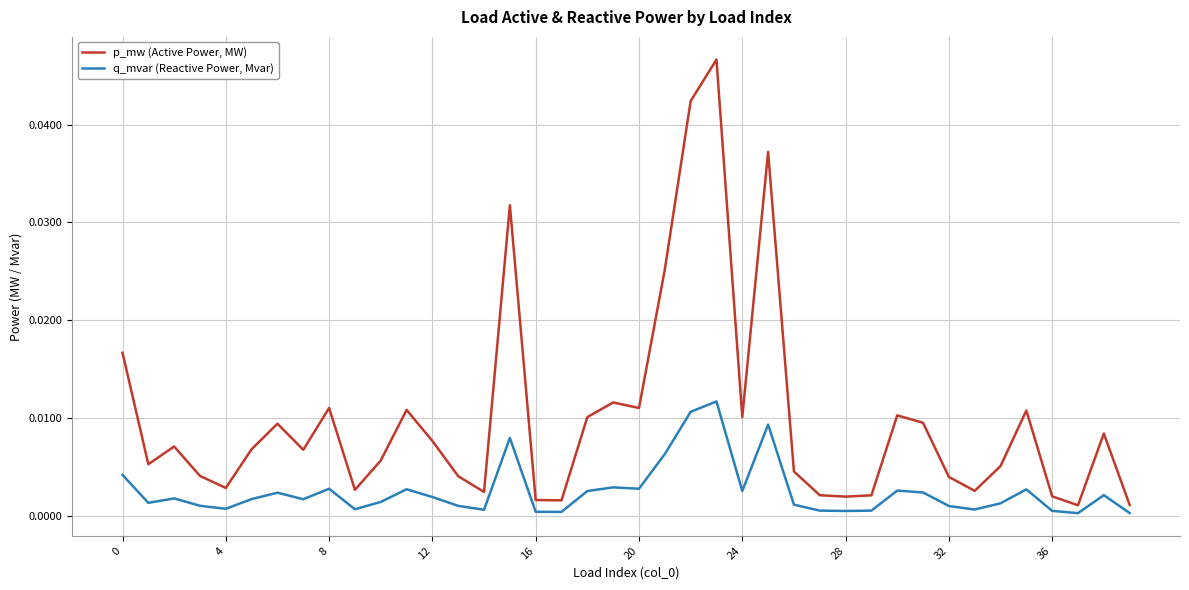

Rank the series by their average value, from highest to lowest.

p_mw (Active Power, MW), q_mvar (Reactive Power, Mvar)